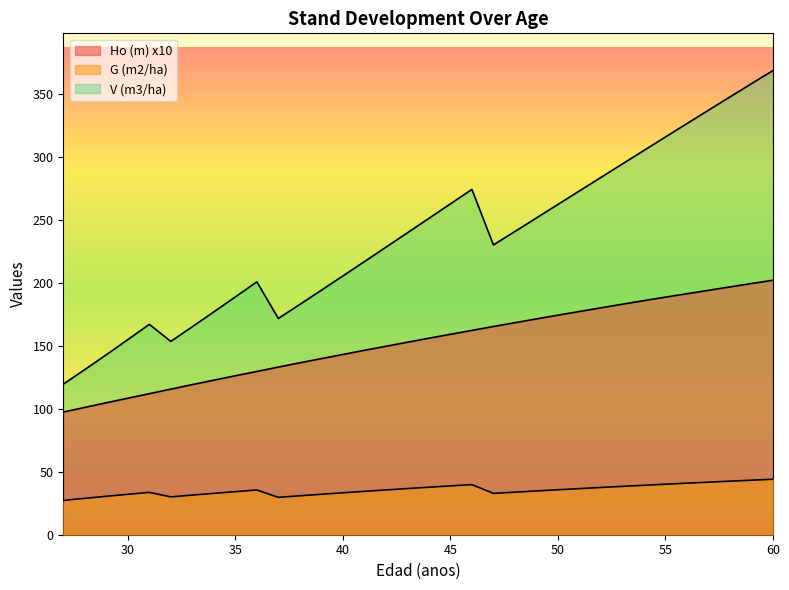

True or false: G (m2/ha) and V (m3/ha) cross at least once.

False